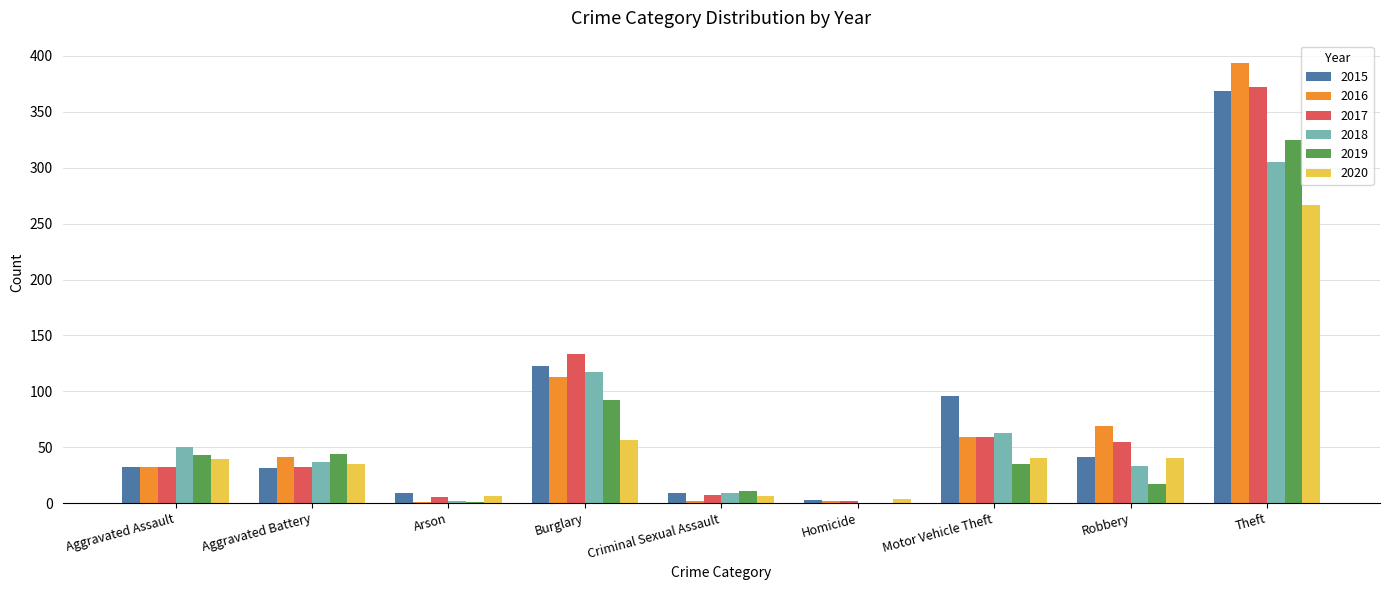

Is the value of 2020 at Robbery greater than the value of 2019 at Burglary?

No